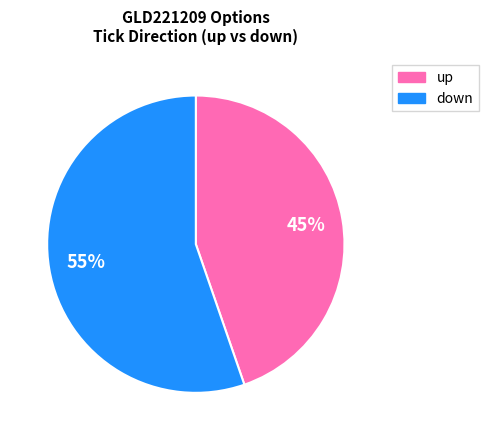

To the nearest percent, what percentage of the pie is up?

45%